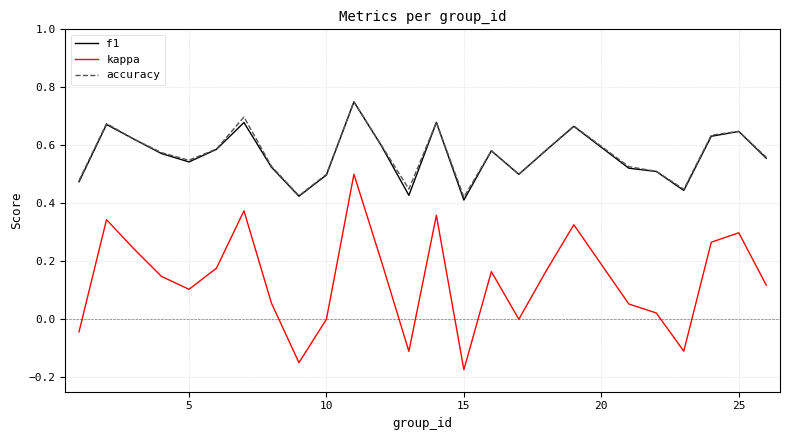

Which series has the widest spread of values?

kappa